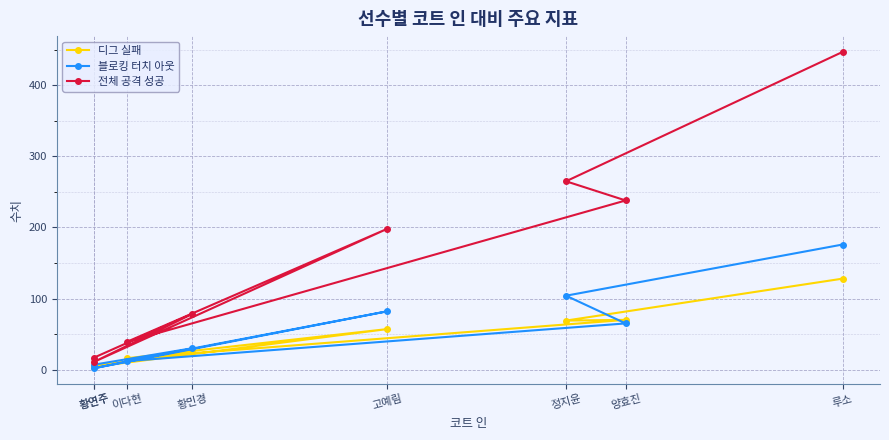

What is the smallest value displayed?

2